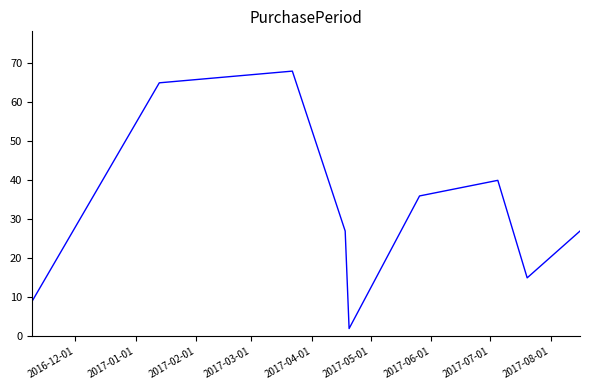

What is the difference between the maximum and second lowest values?

59